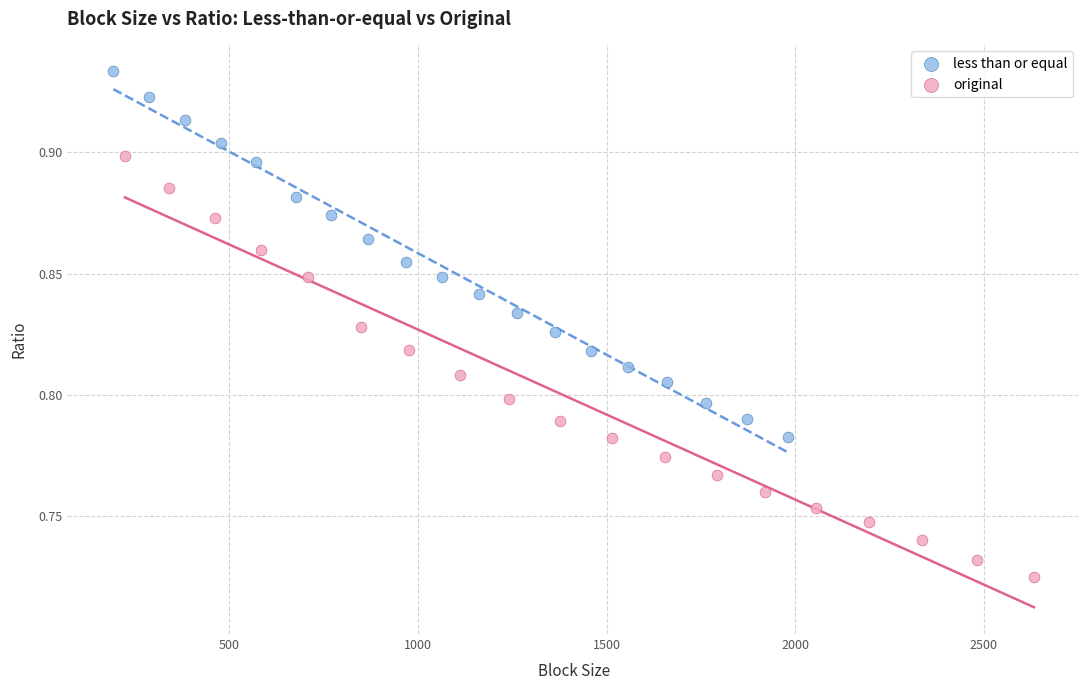

Which series reaches the minimum Y coordinate?

original